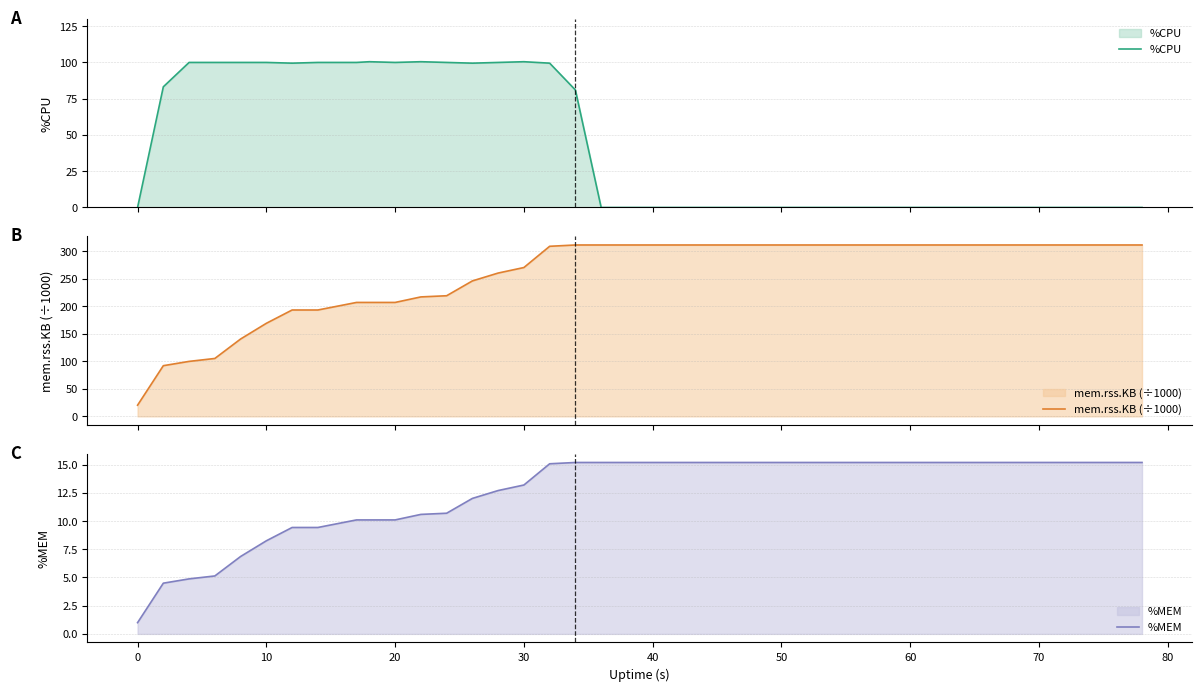

Which series has the widest spread of values?

mem.rss.KB (÷1000)